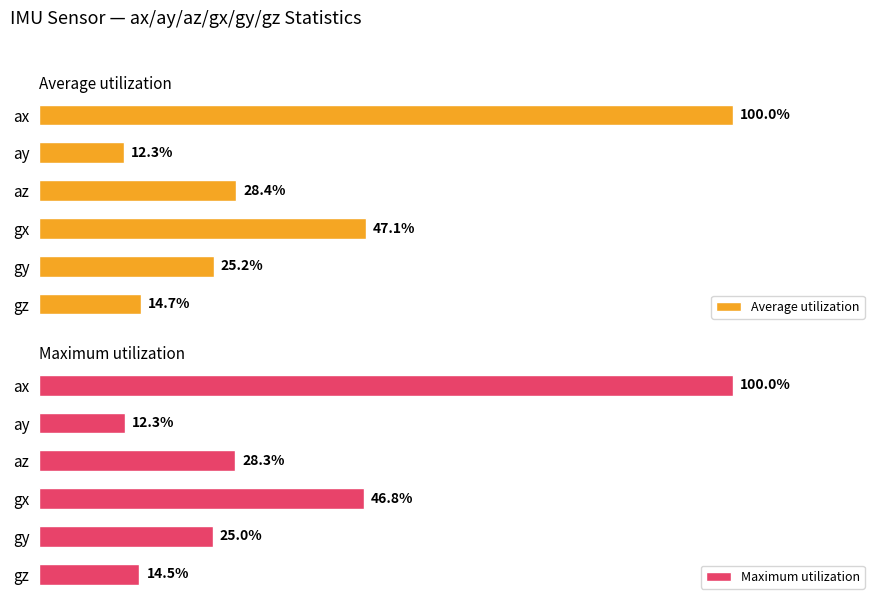

List the series in order of their peak value, highest first.

Average utilization, Maximum utilization